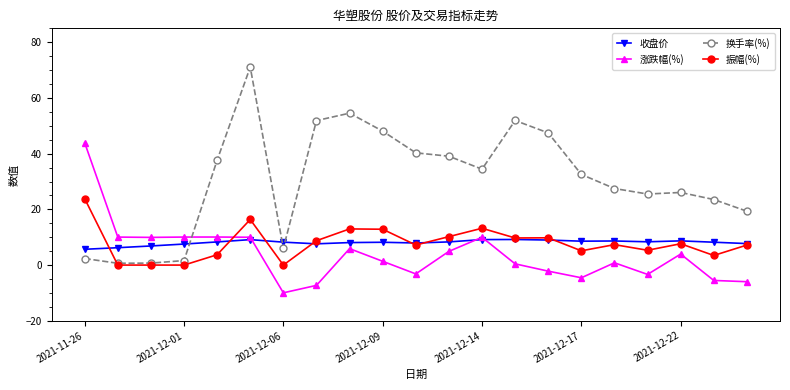

Which series has the widest spread of values?

换手率(%)